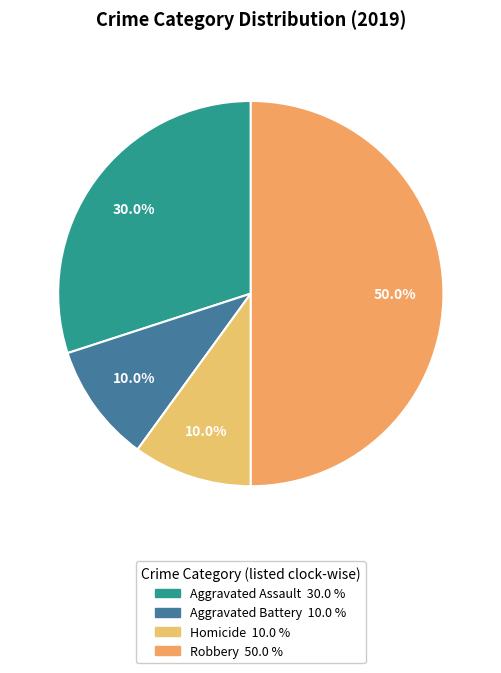

To the nearest percent, what is the average slice percentage?

25%